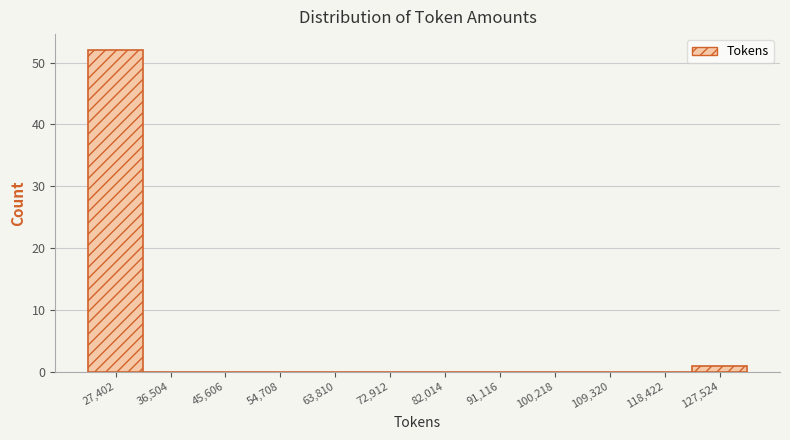

Over which range of the x-axis is the bar tallest?

23000 to 32000